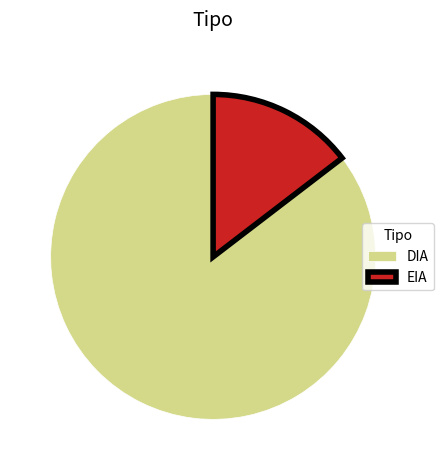

Which slice is the largest?

DIA